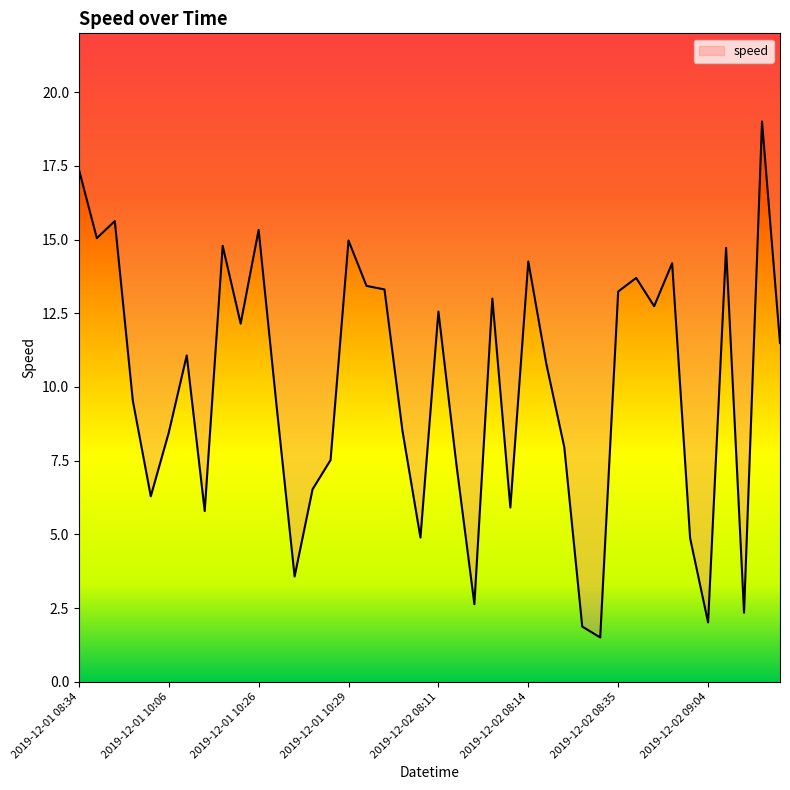

What is the minimum value shown in the chart?

1.5